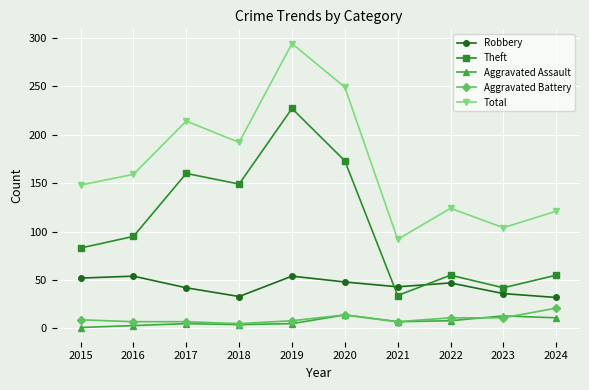

At 2024, list the series in order from smallest to largest.

Aggravated Assault, Aggravated Battery, Robbery, Theft, Total